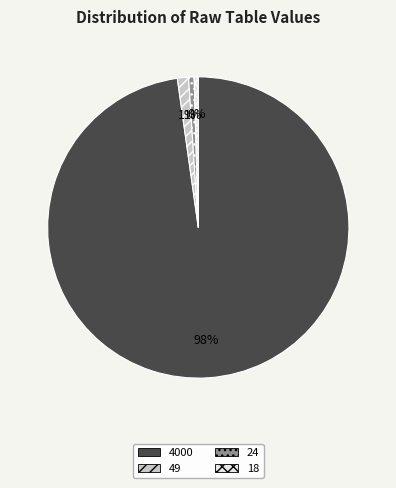

Which category has the biggest portion of the pie?

4000